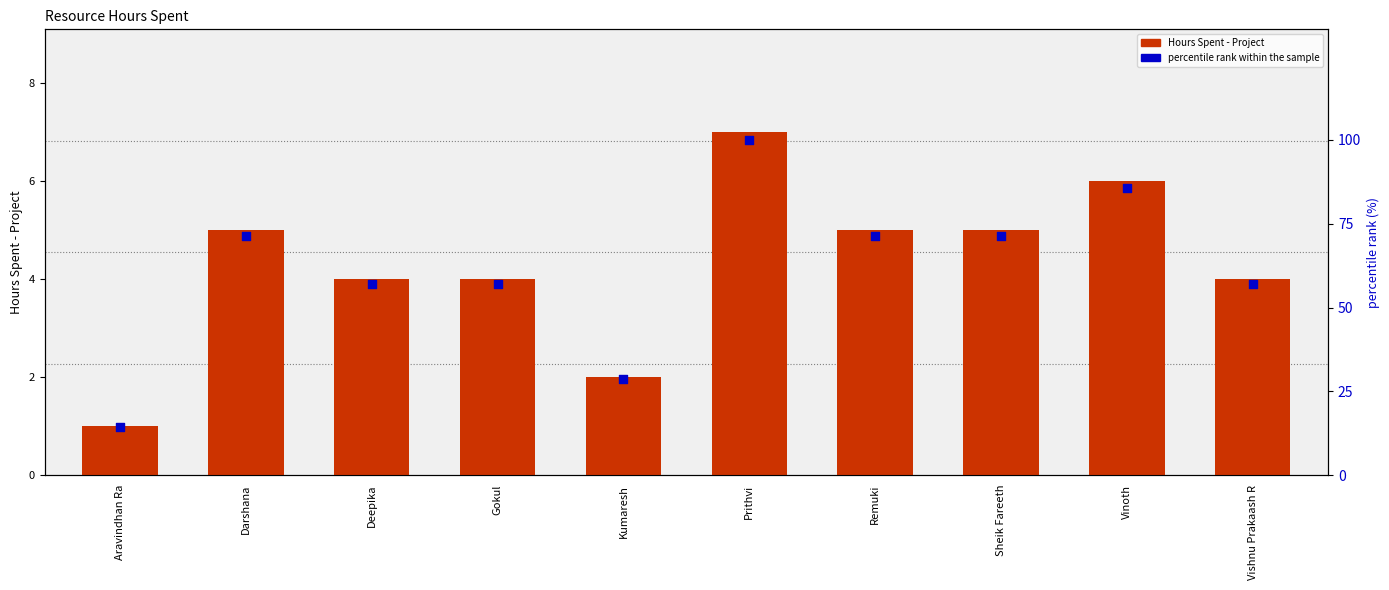

Which series contains the highest Y value?

percentile rank within the sample